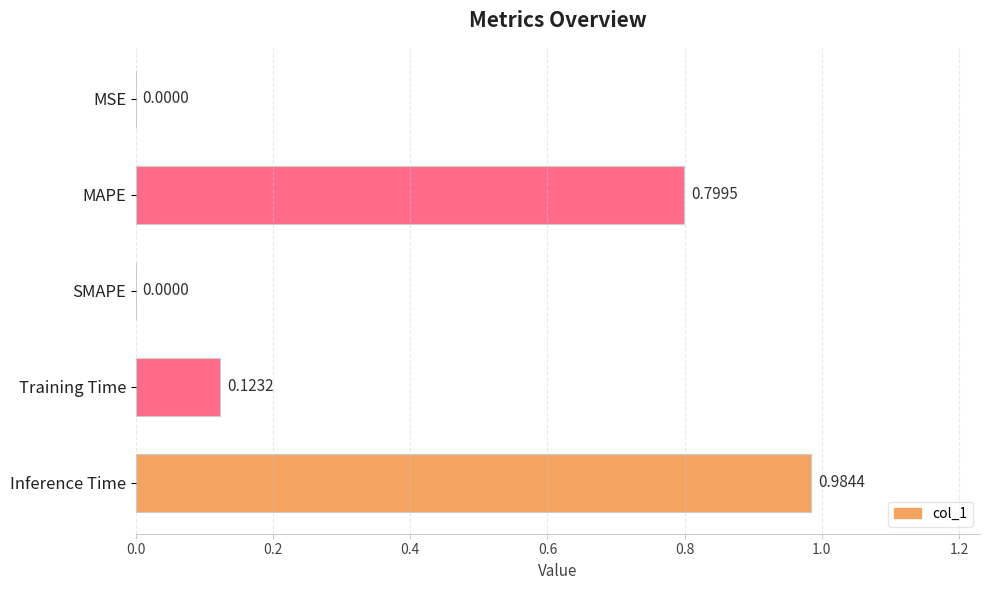

Which has a higher value, MSE or MAPE?

MAPE